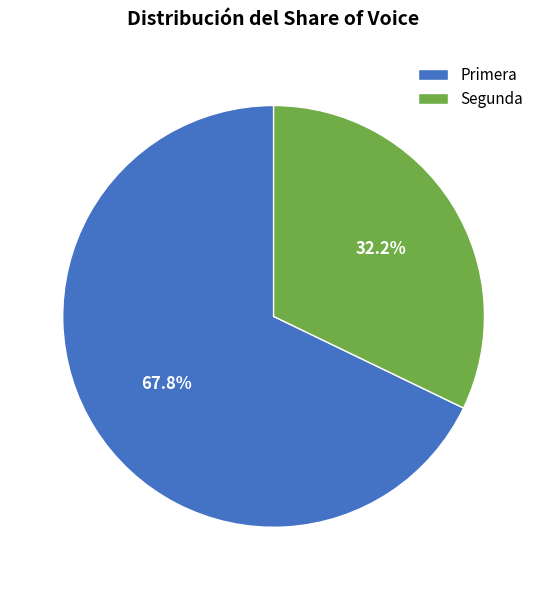

Which category has the smallest portion of the pie?

Segunda